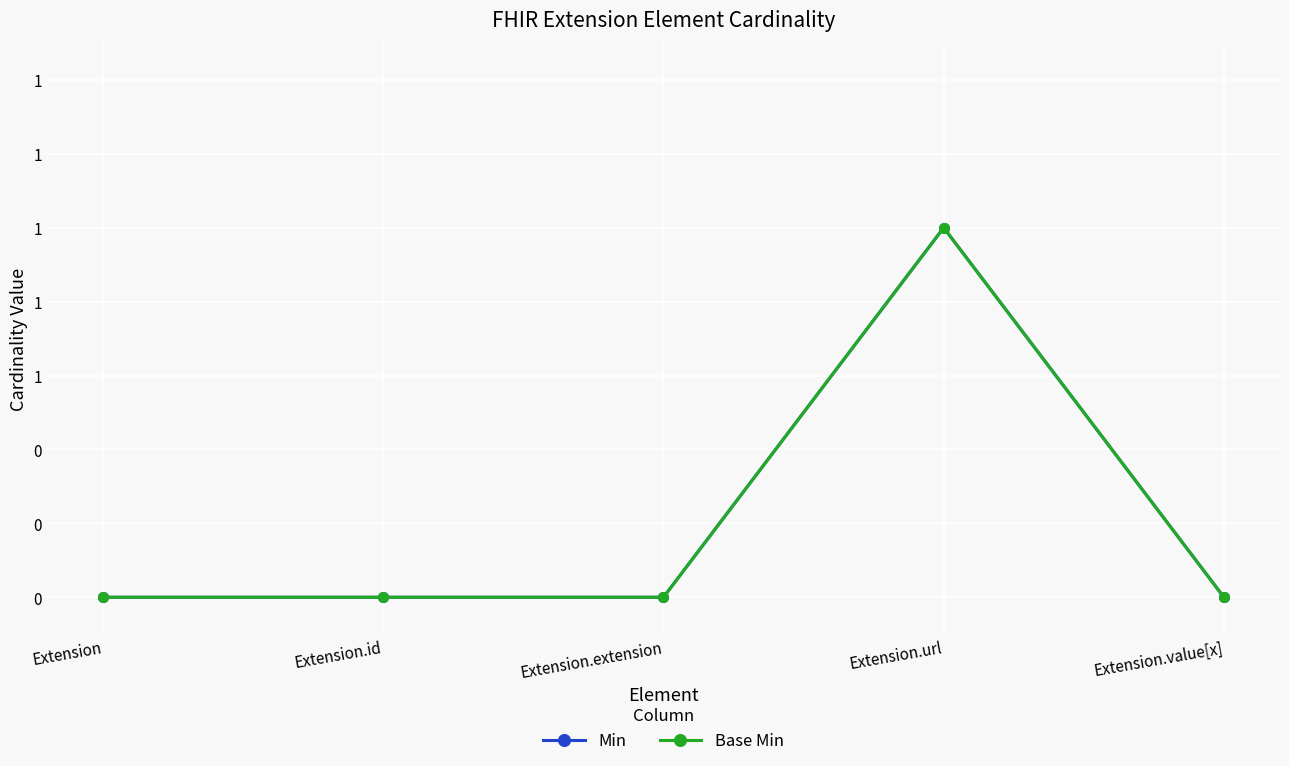

Reading right to left, what are all the values shown in this chart?

Min: 0	1	0	0	0
Base Min: 0	1	0	0	0